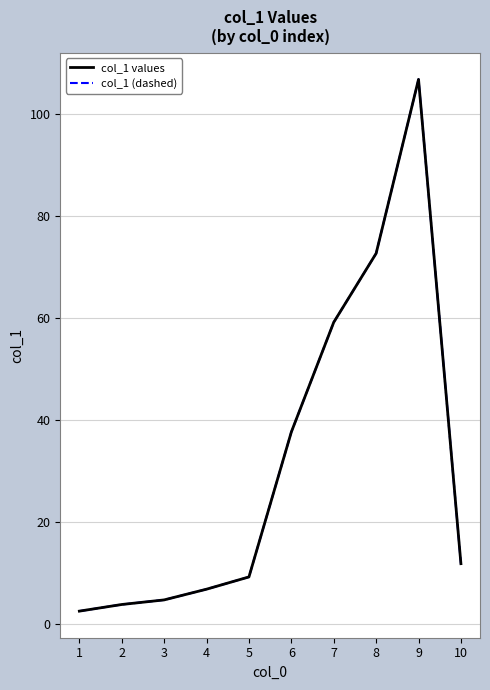

Does the chart display data point markers on the line(s)?

No